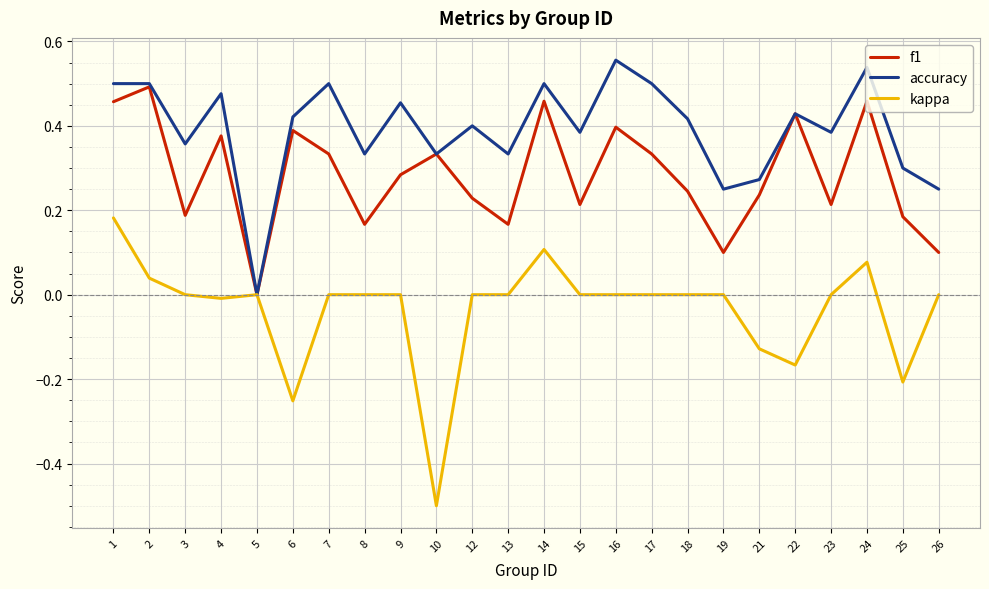

List the series in order of their peak value, lowest first.

kappa, f1, accuracy